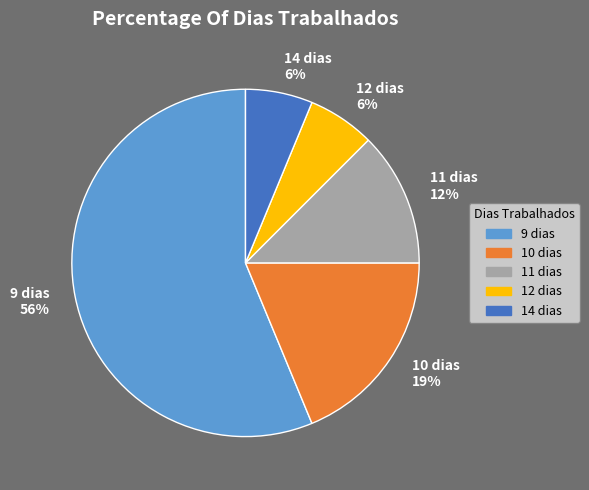

To the nearest percent, what percentage of the pie is 10 dias 19%?

19%